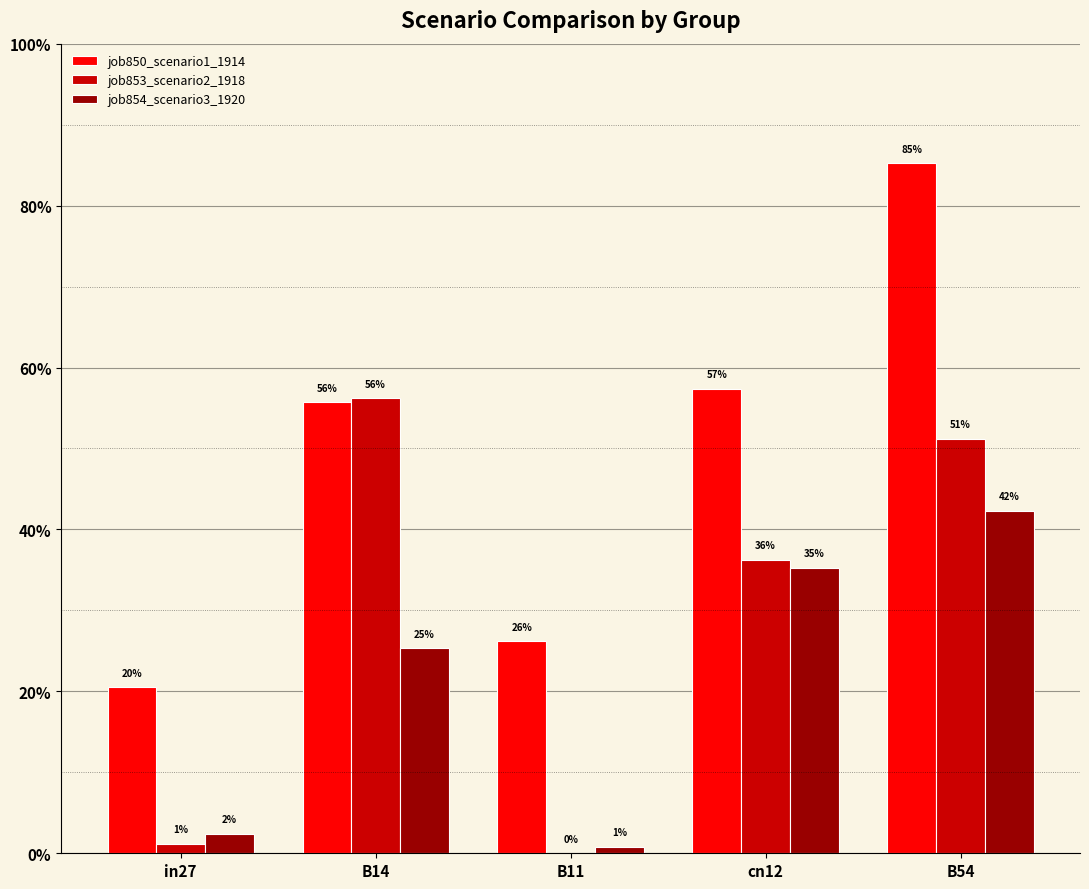

At how many categories does at least one series exceed 0?

5